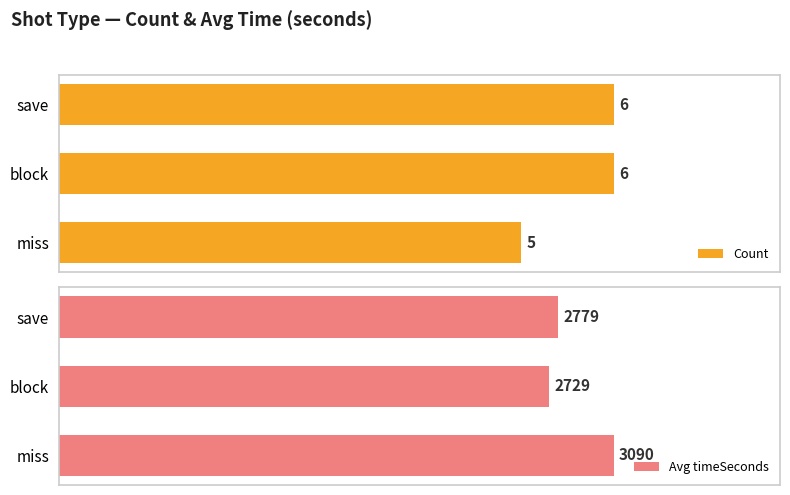

Where is Count nearest to the value 5?

miss